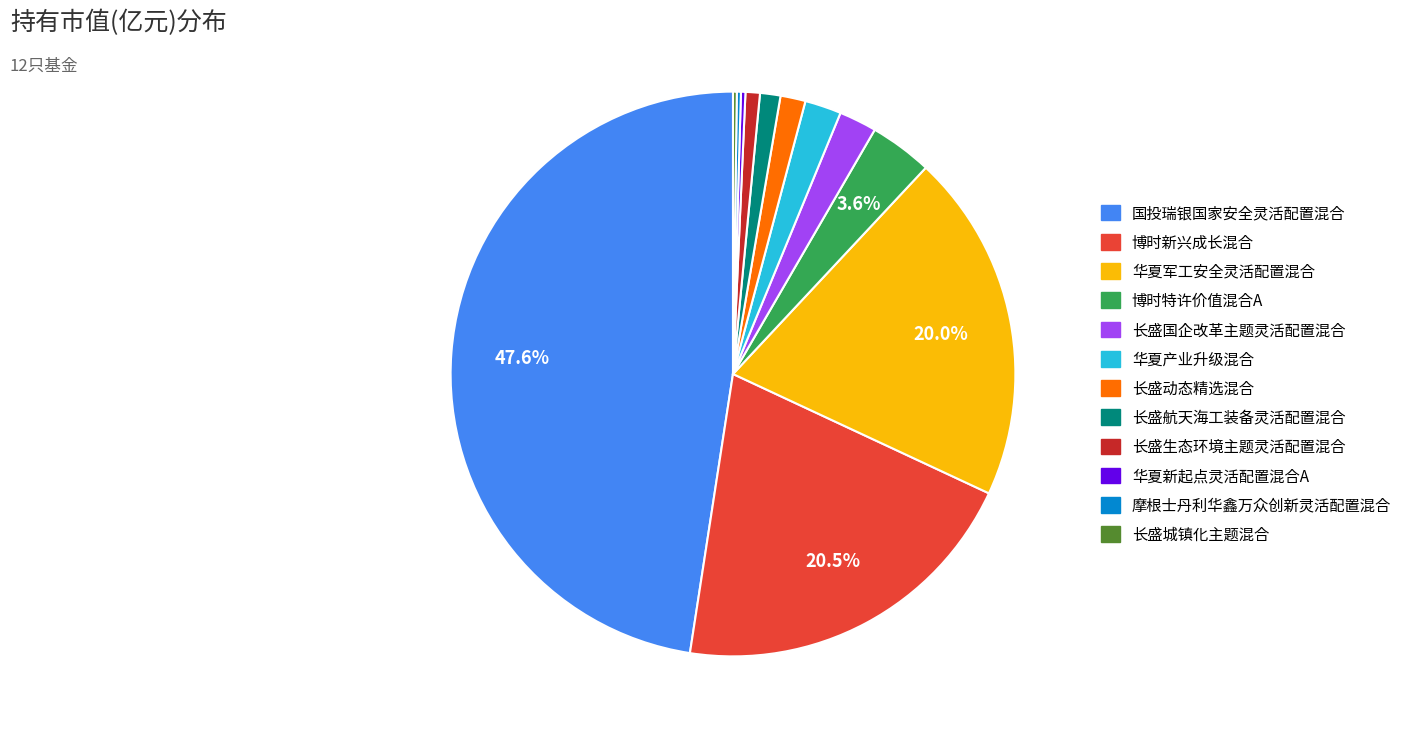

Which slice is the largest?

国投瑞银国家安全灵活配置混合